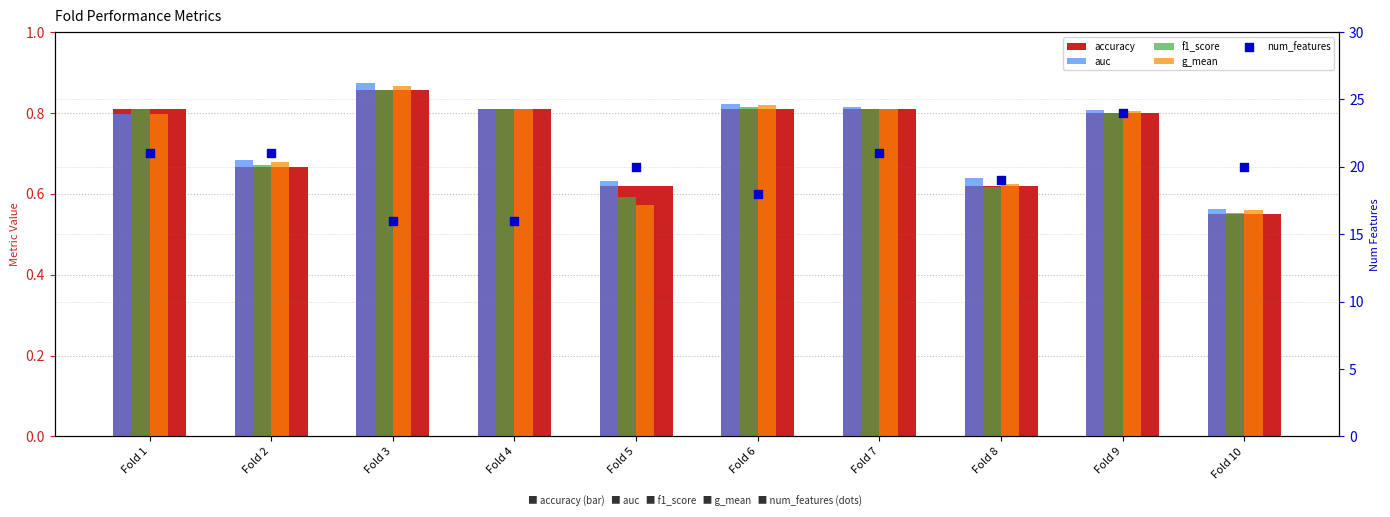

Which series has the largest total across all categories?

num_features